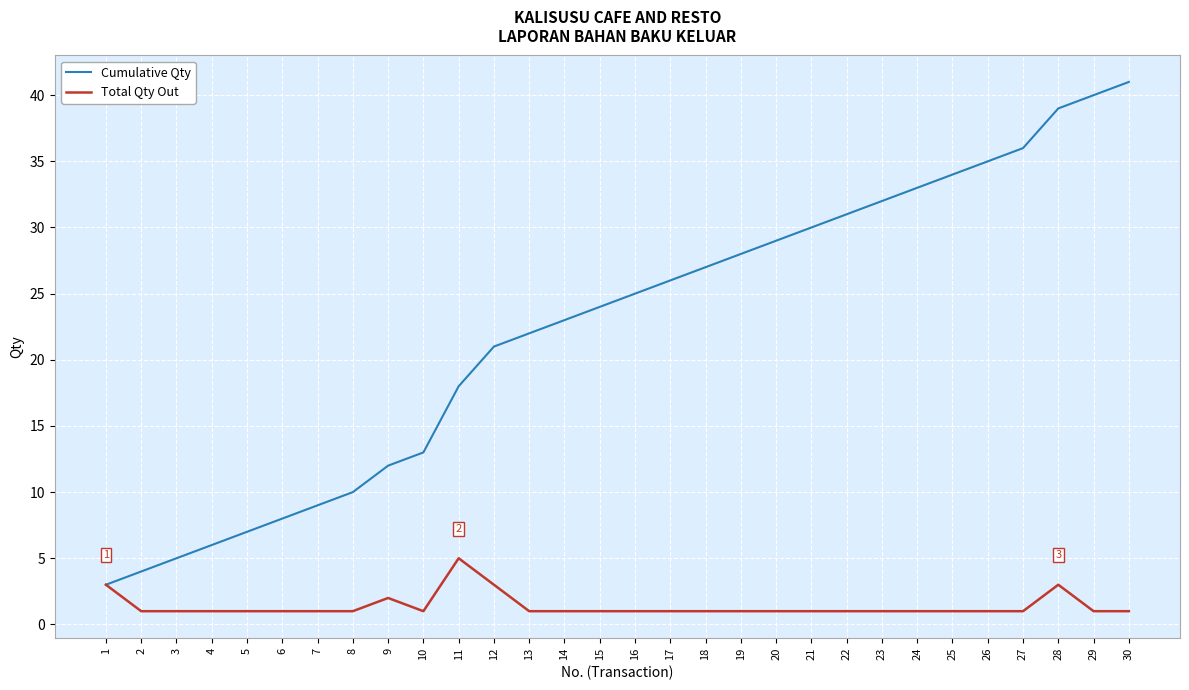

Which series changed the most between 15 and 22?

Cumulative Qty